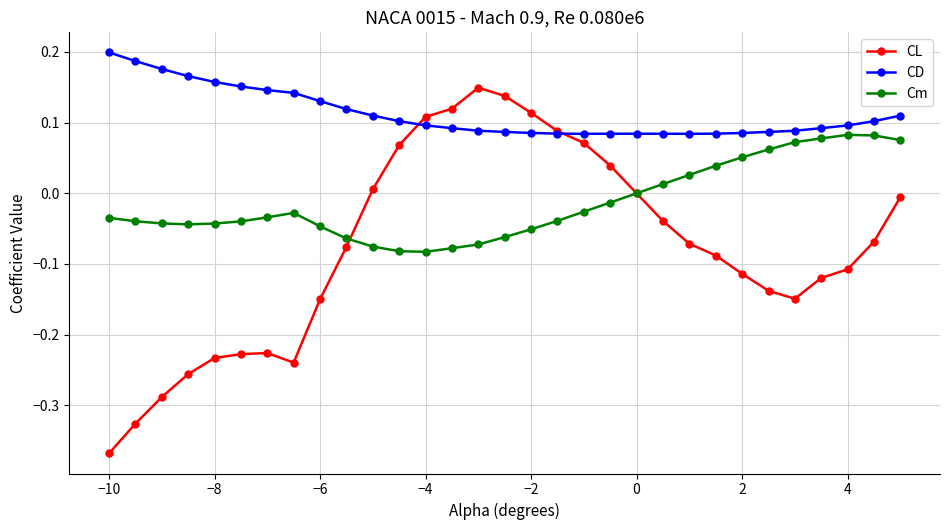

Which series has the largest total across all categories?

CD